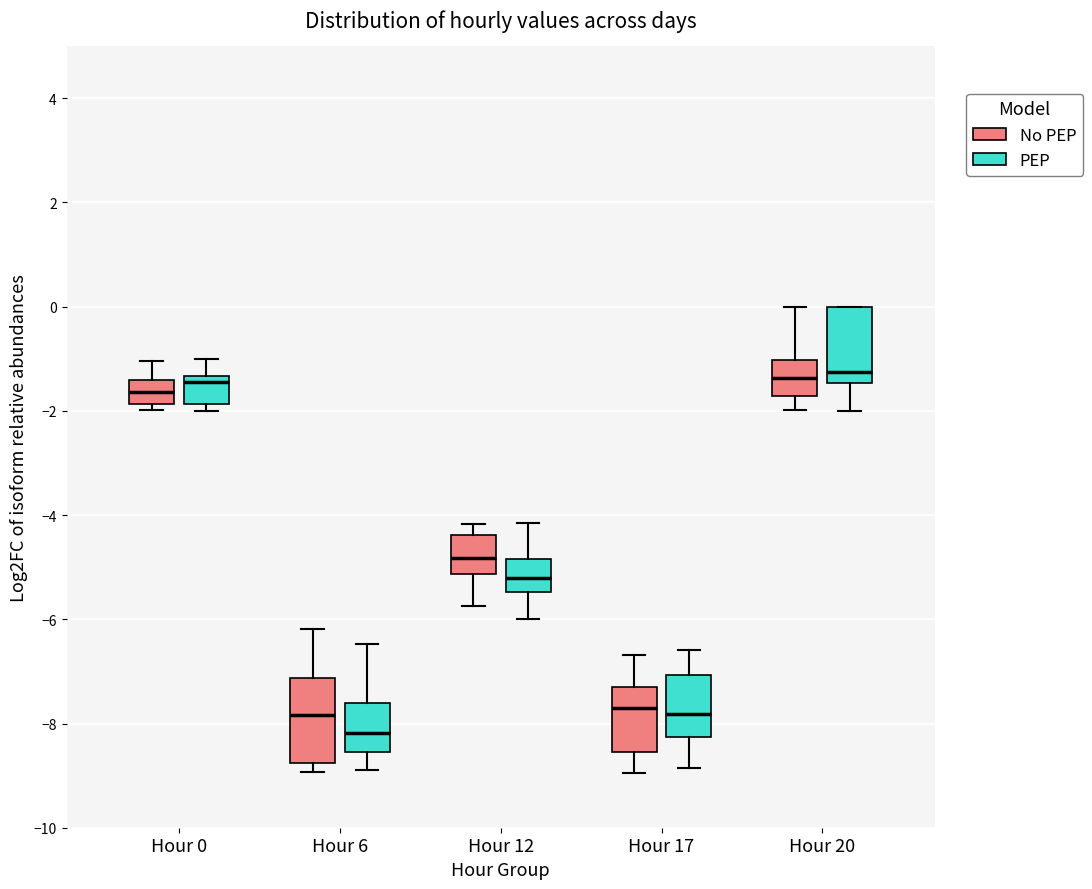

Where is the upper edge of the box for Hour 20 (No PEP) on the y-axis? The values are not printed on the chart, so give them approximately, as read against the axis.

-1.0